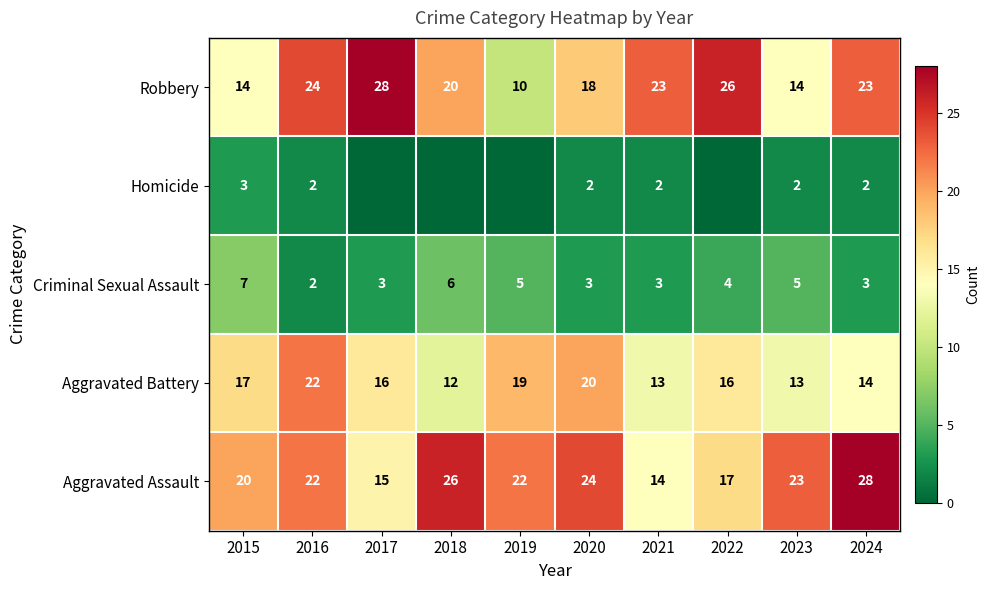

At 2015, list the series in order from smallest to largest.

Homicide, Criminal Sexual Assault, Robbery, Aggravated Battery, Aggravated Assault